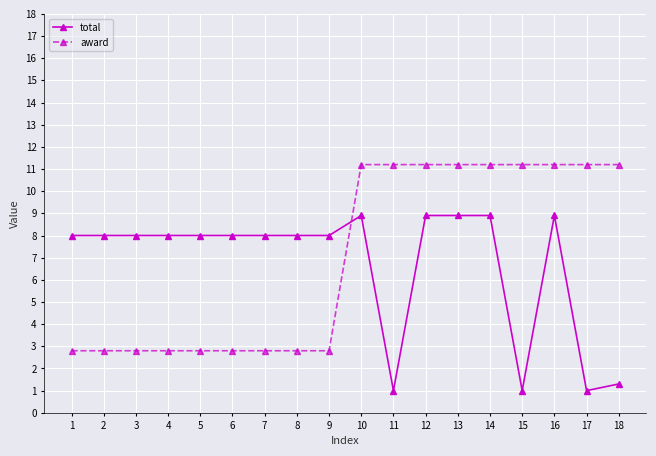

Read the total value at 14.

8.9